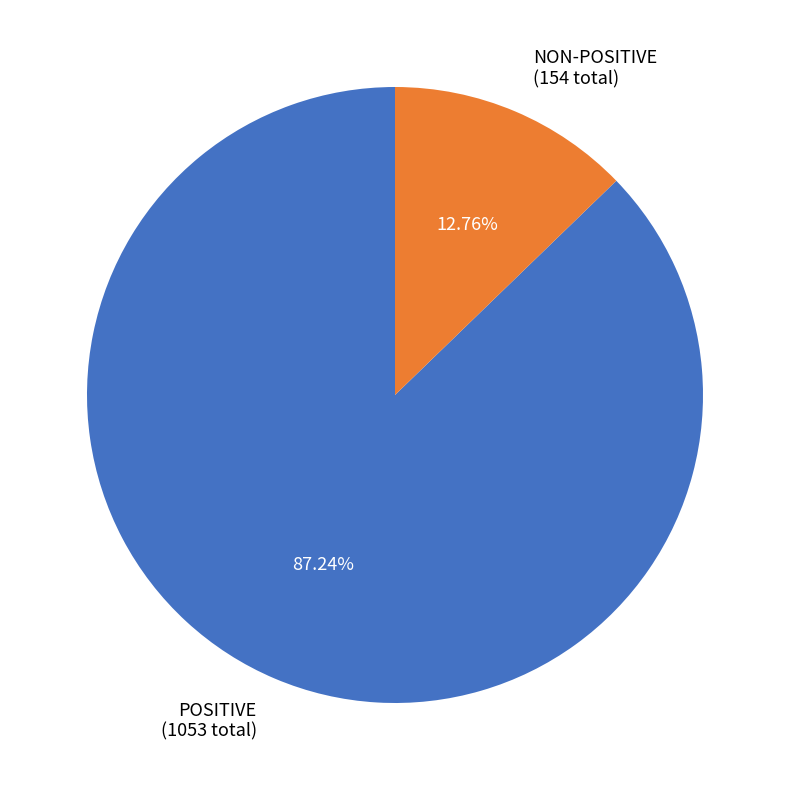

To the nearest percent, what is the average slice percentage?

50%